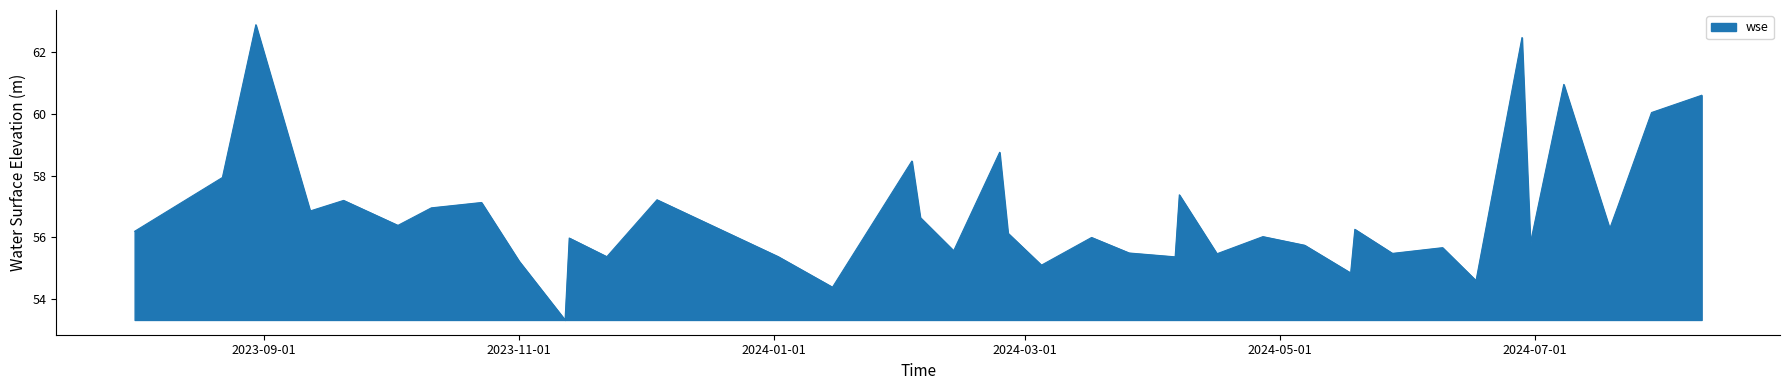

How many interior local peaks (higher than both neighbors) does the data have?

14